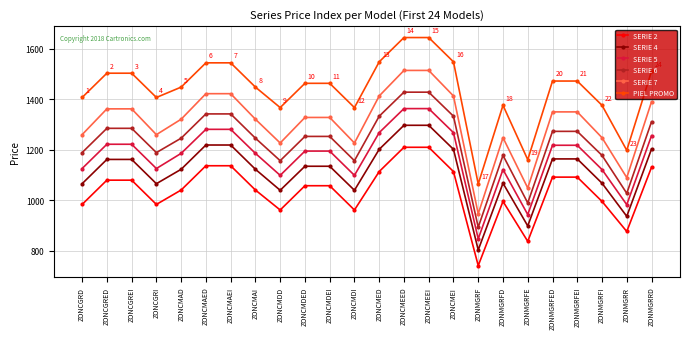

What is the total value across all series at ZONCGREI?

7614